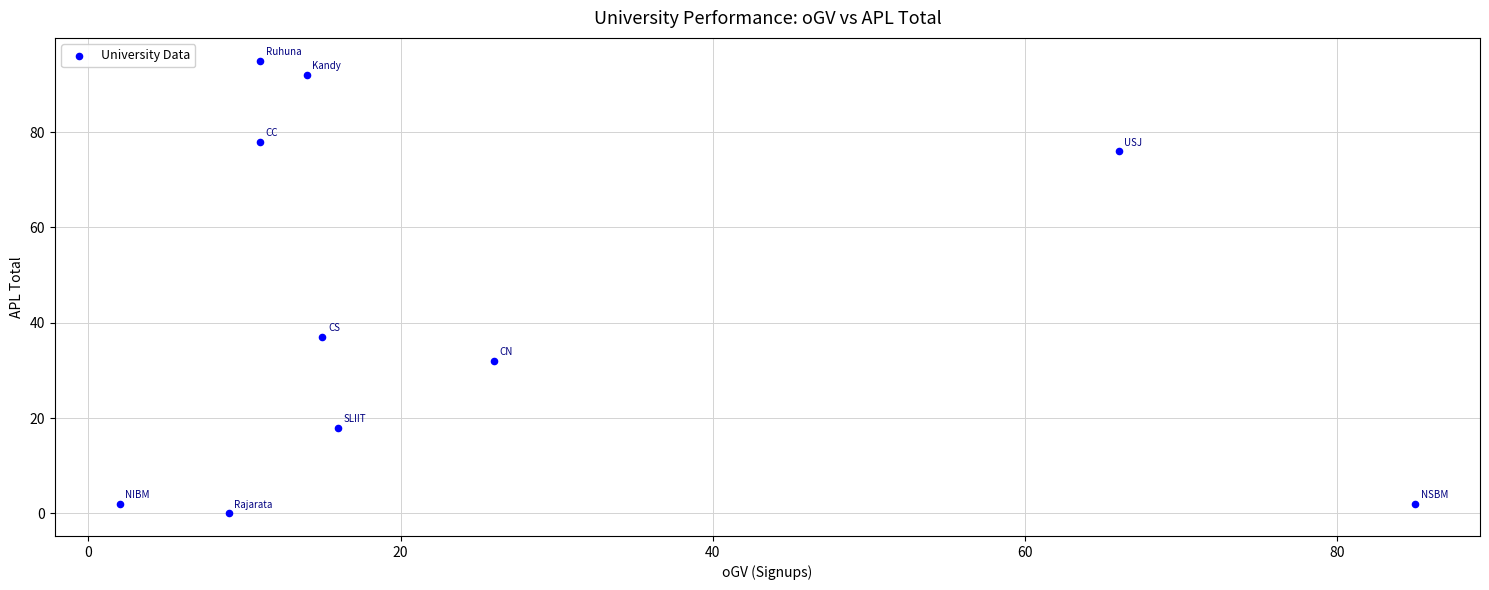

What Y value in the scatter plot is closest to 47?

37